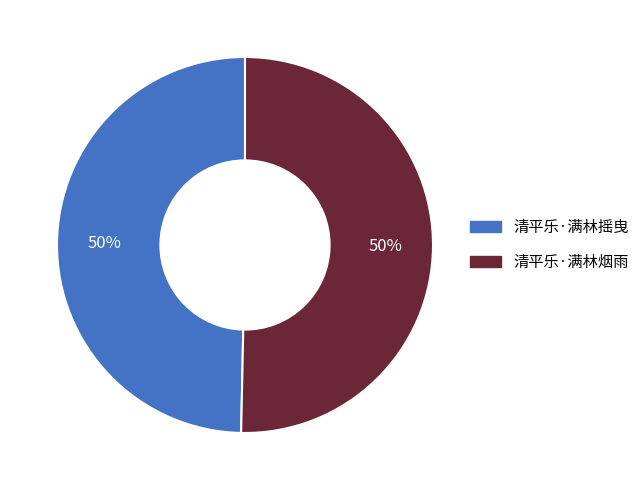

Do 清平乐·满林摇曳 and 清平乐·满林烟雨 together represent more than half of the pie?

Yes